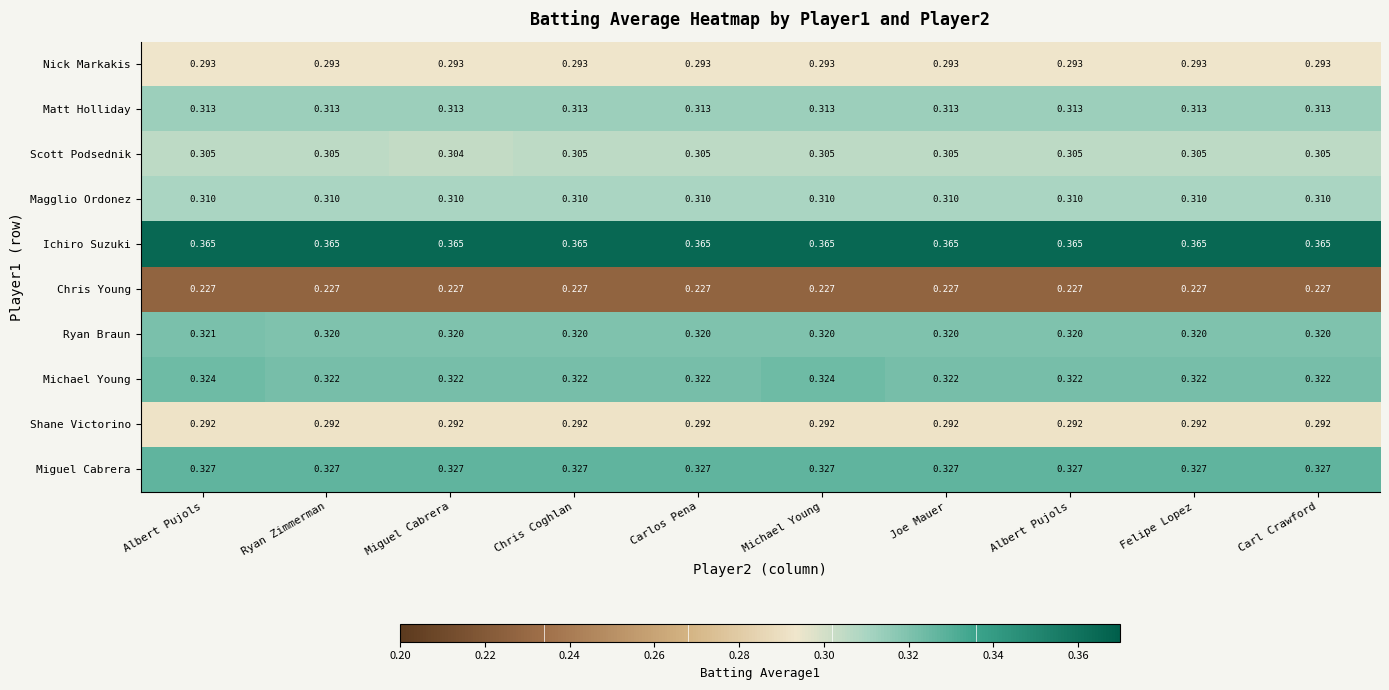

How many categories are shown in the chart?

10